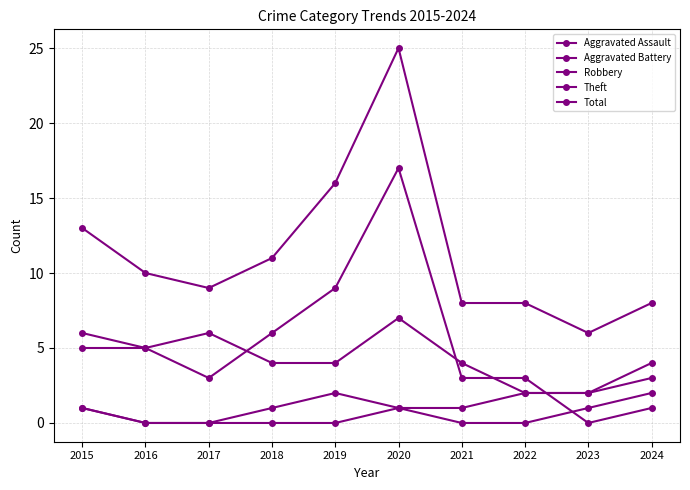

How many distinct data groups are displayed?

5